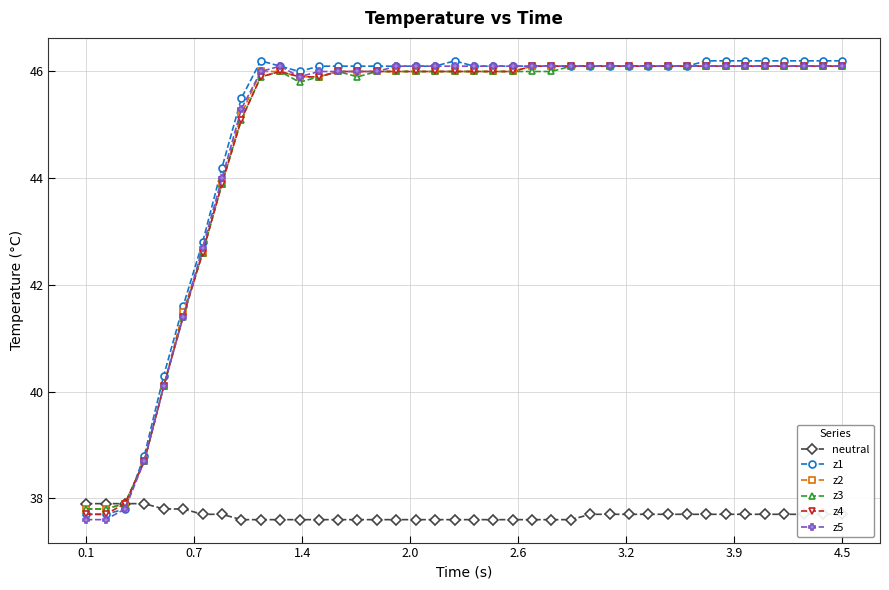

After their last crossing, which series has the higher values: z1 or neutral?

z1